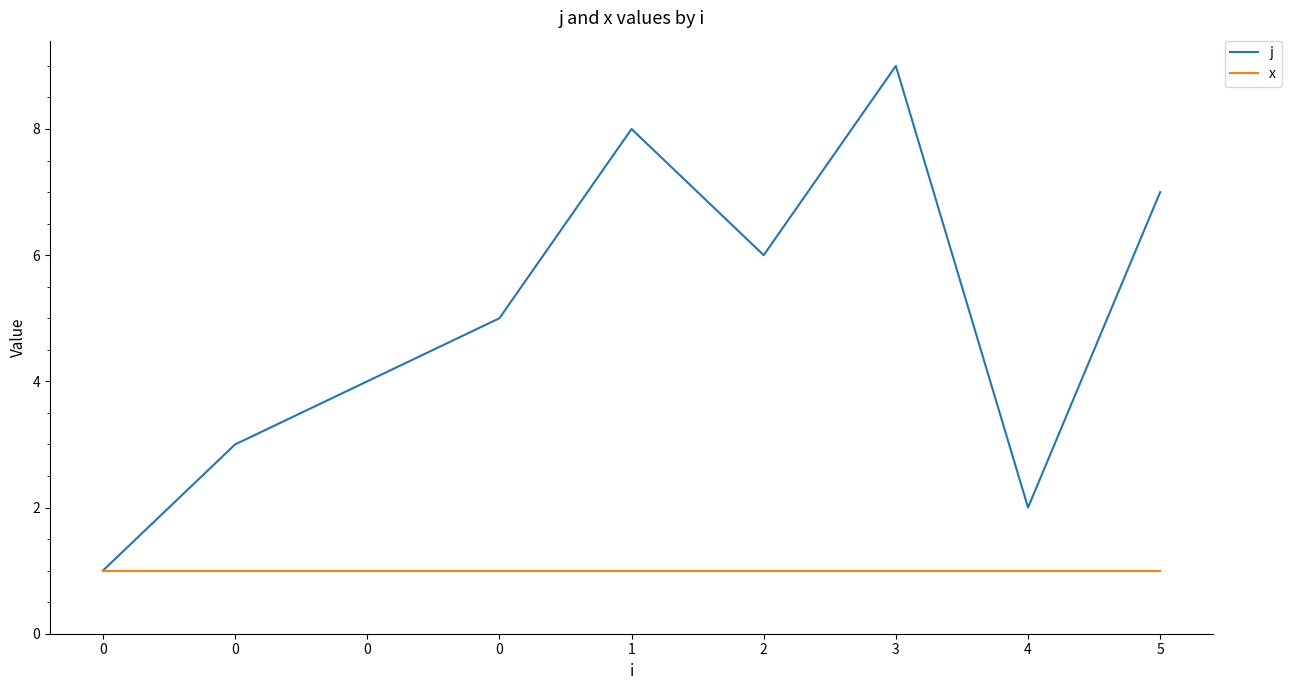

What are all the series names shown in the legend?

j, x